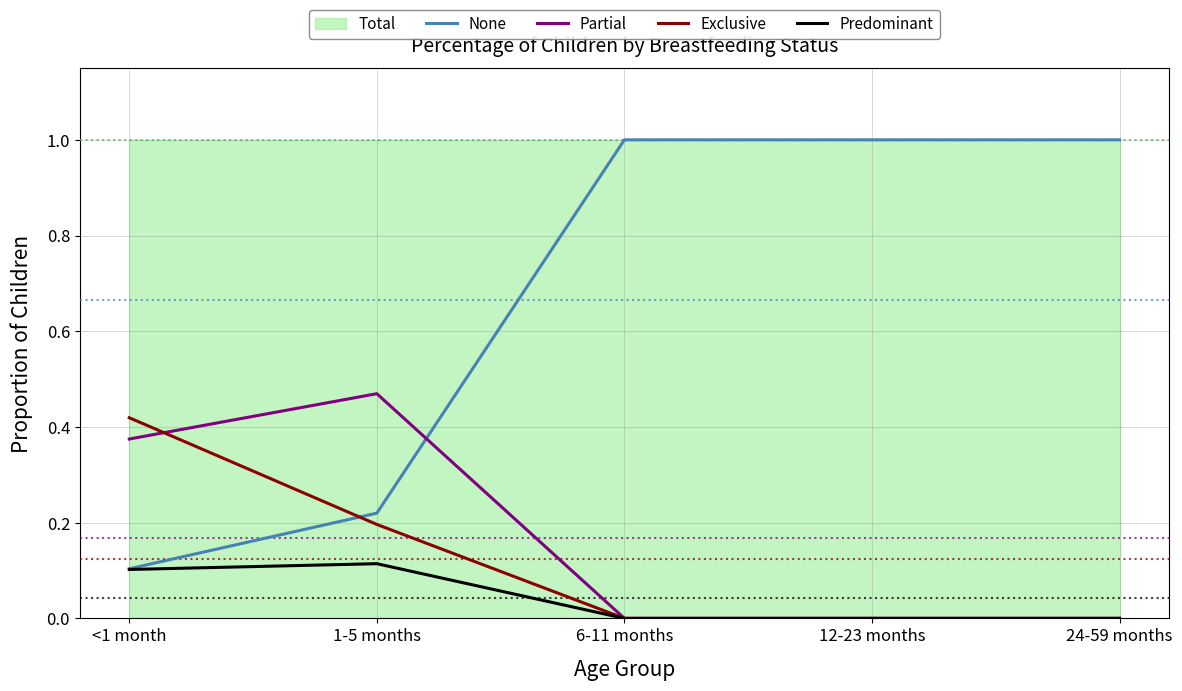

At which label is Predominant closest to 0?

6-11 months